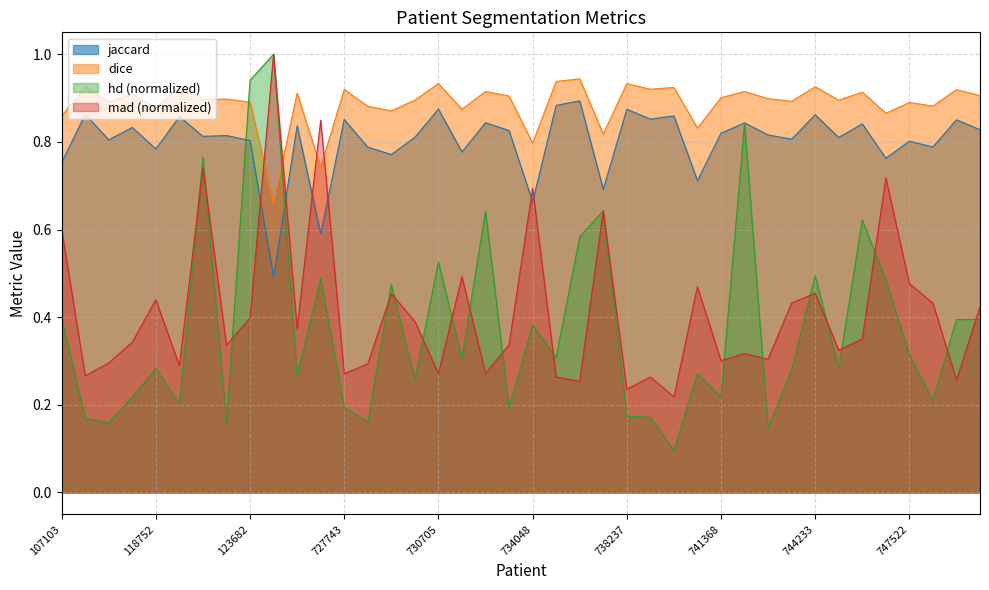

How many lines are shown in the chart?

4